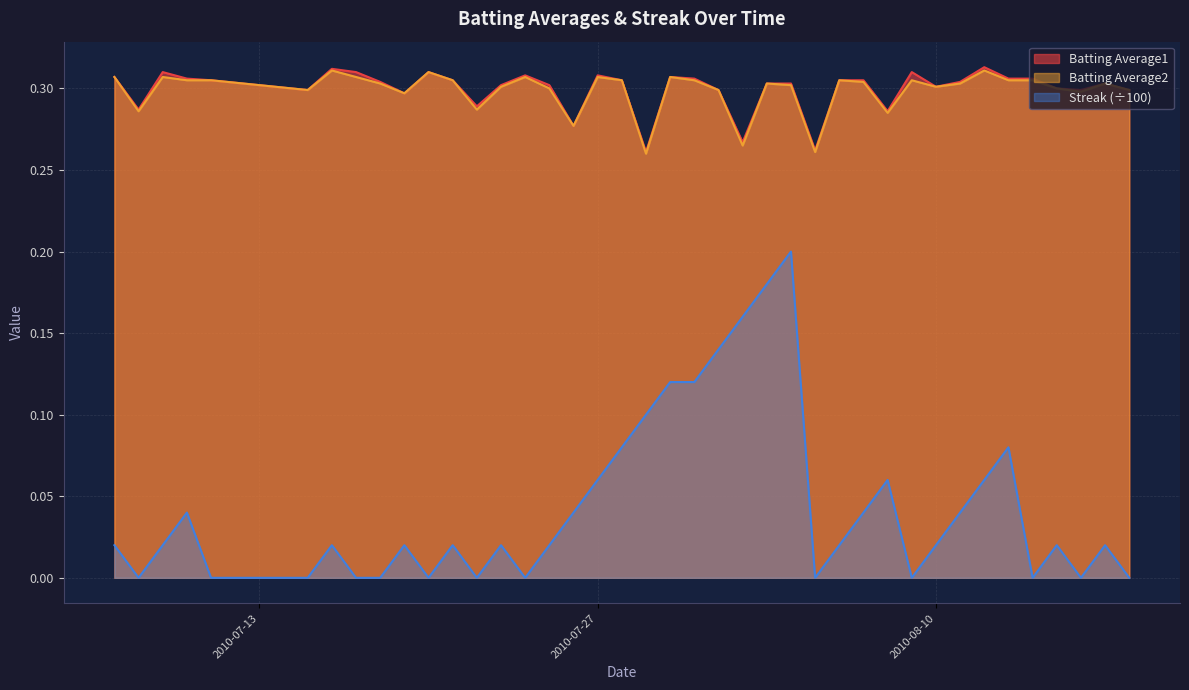

True or false: Streak (÷100) and Batting Average1 intersect in this chart.

False